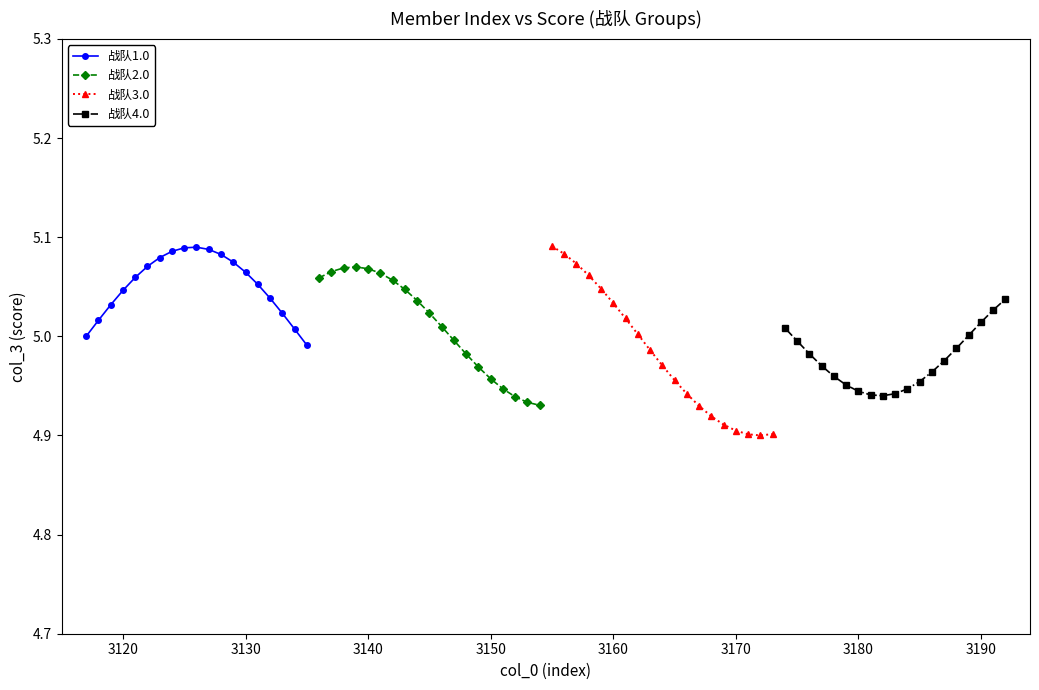

True or false: 战队1.0 has a value of 7.7 at 3120.

False